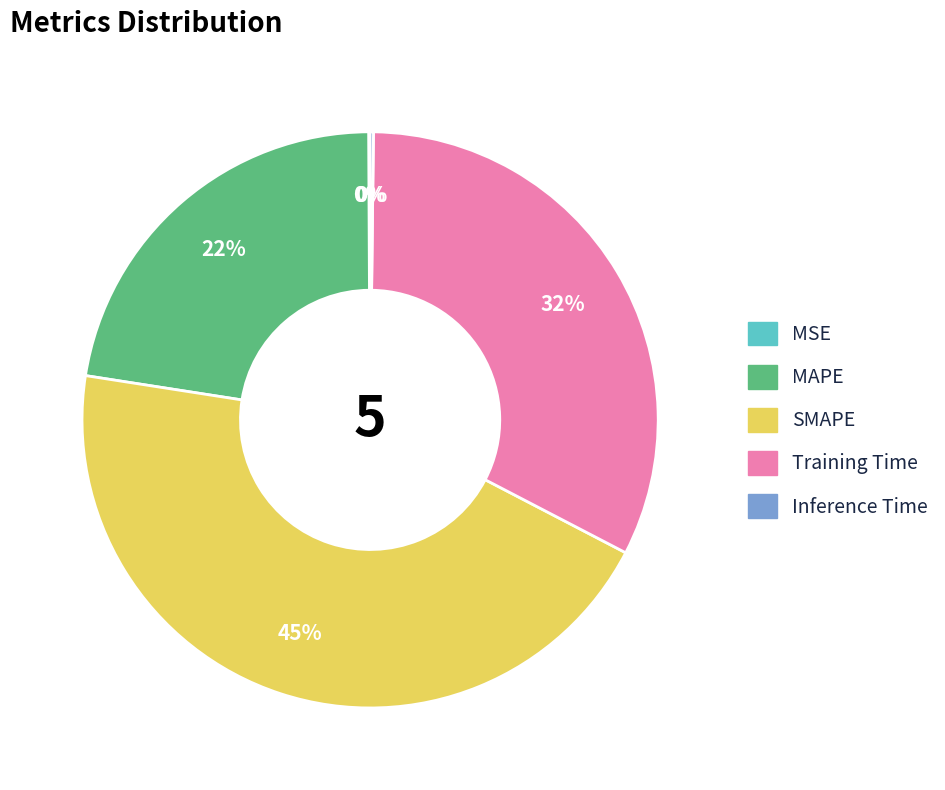

Is SMAPE the majority of the pie?

No